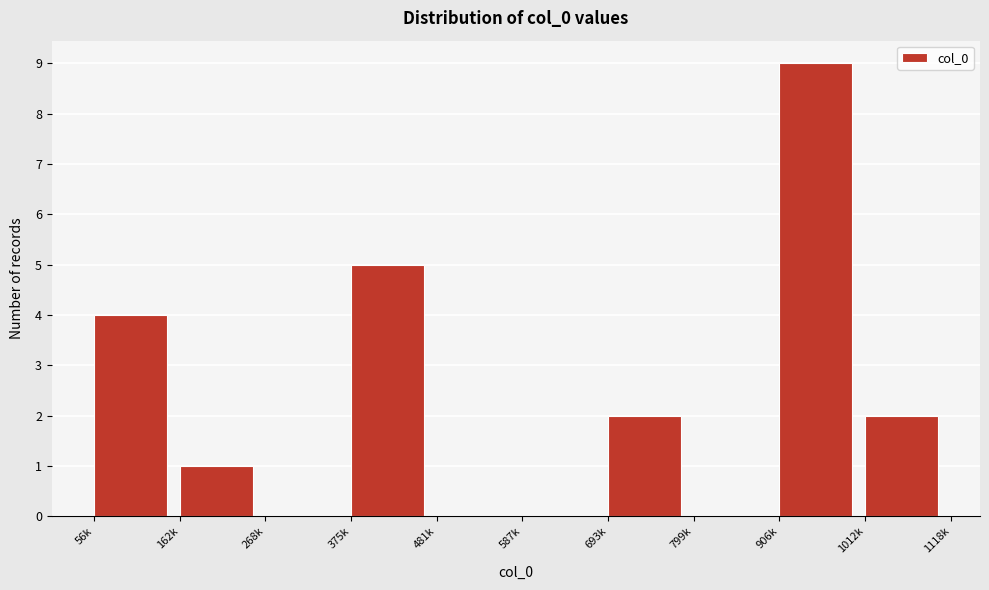

Reading right to left, what are all the values shown in this chart?

1012k=2	906k=9	799k=0	693k=2	587k=0	481k=0	375k=5	268k=0	162k=1	56k=4